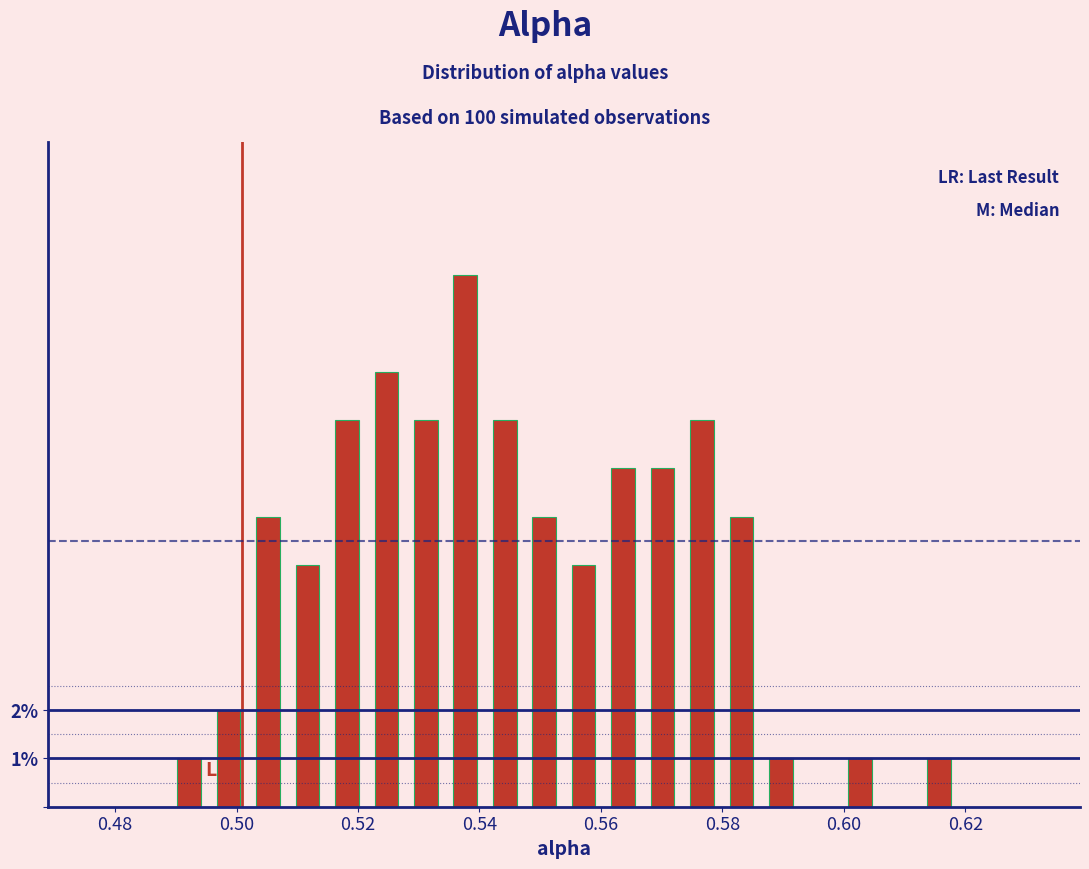

Around what value on the x-axis is the tallest bar? Give the approximate position of its centre, as read against the axis.

0.538